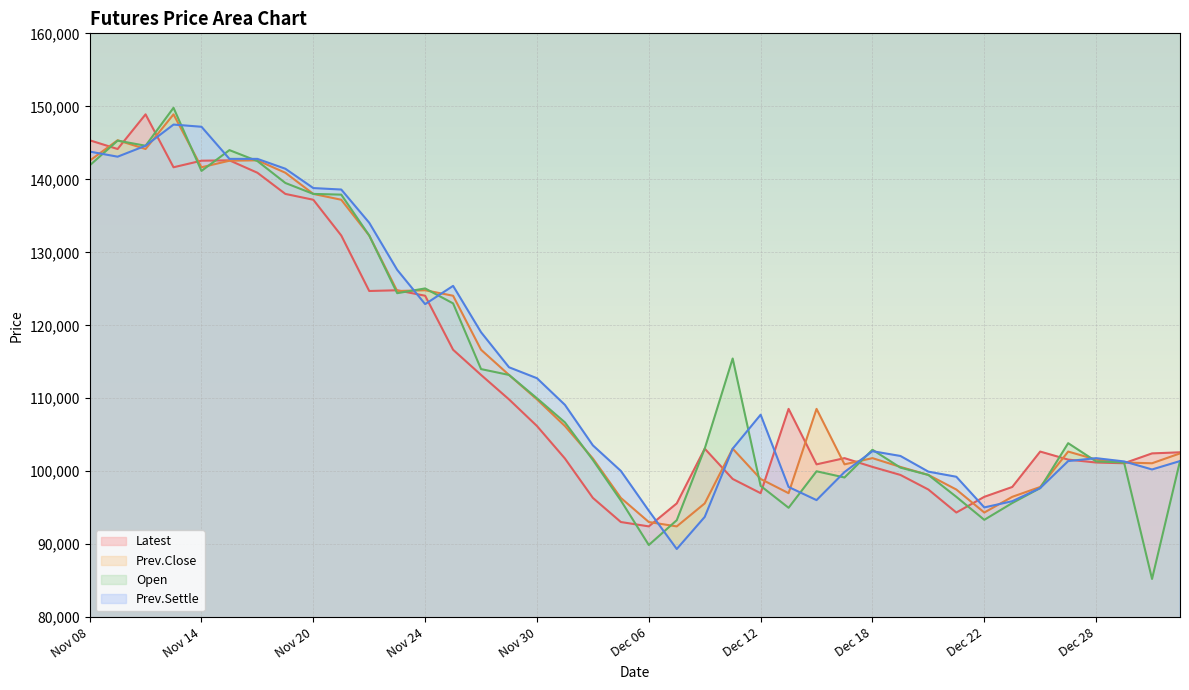

Which series has the largest total across all categories?

Prev.Settle